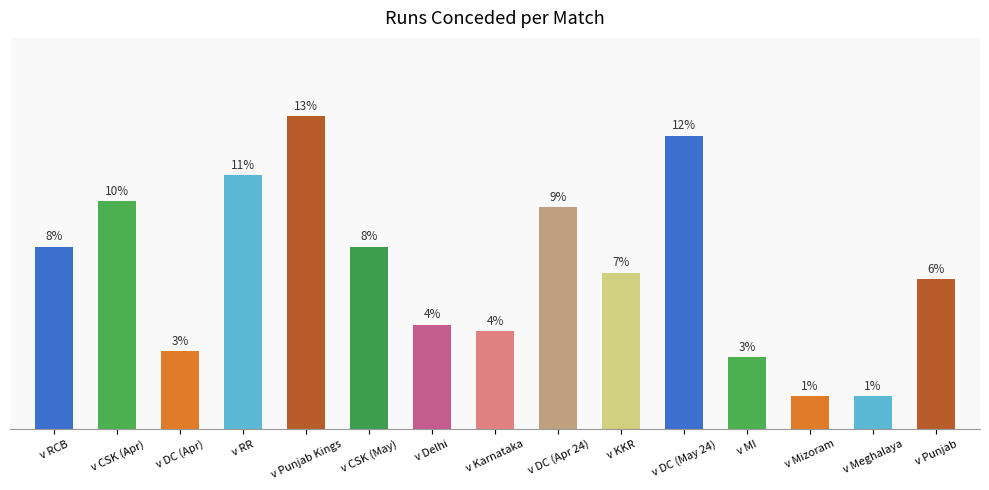

What position from the right is v Meghalaya?

2